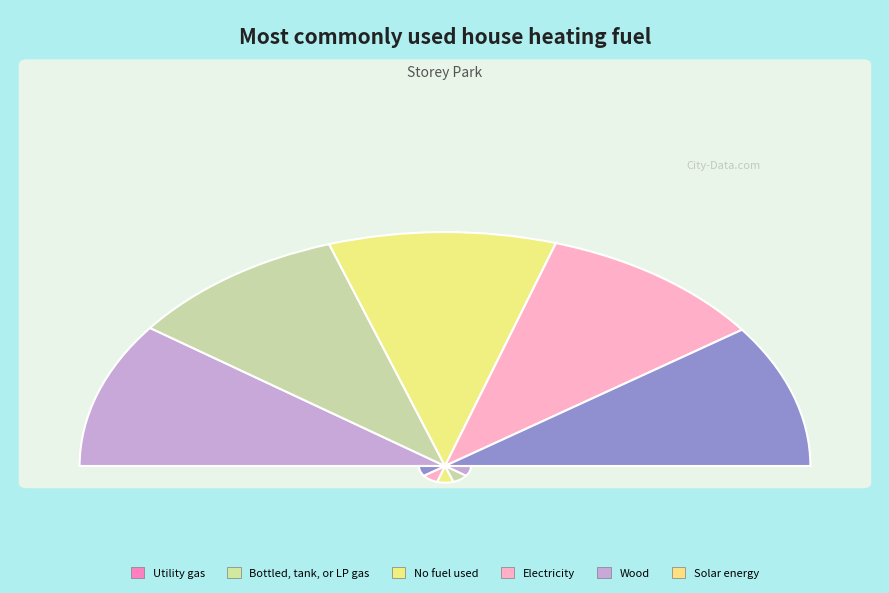

What portion of the pie excludes 908?

79.9%